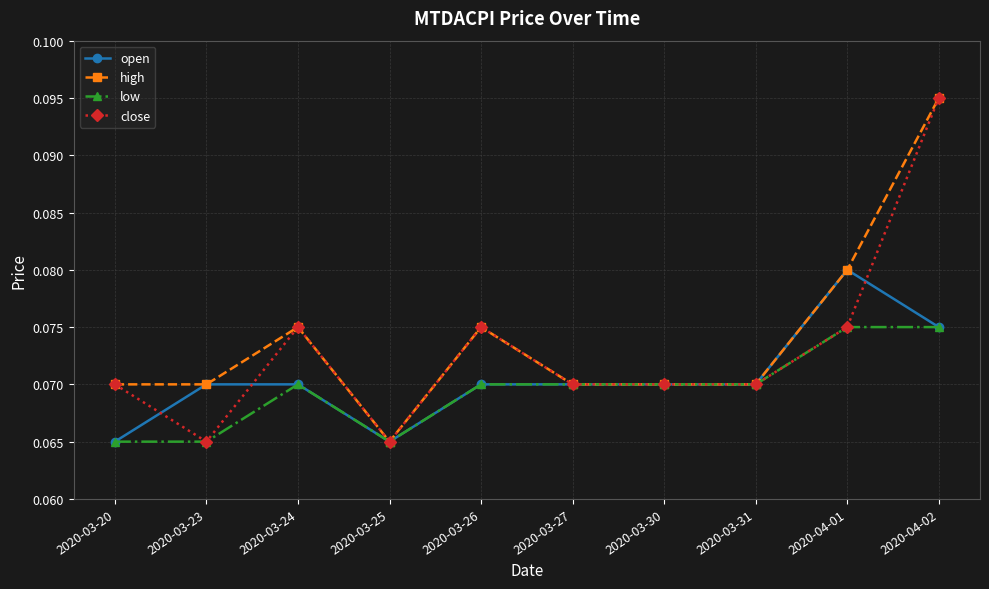

What is the label of the 7th point from the right?

2020-03-25